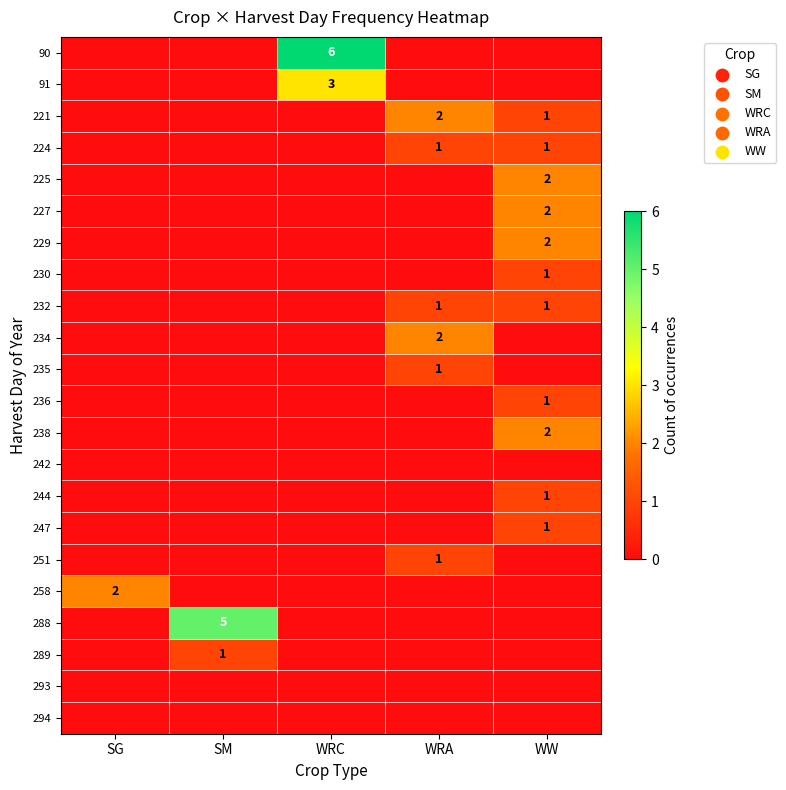

What is the sum of the 229 values at WRA and WW?

2